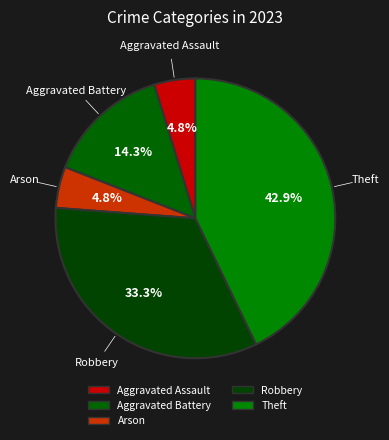

How many slices are in this pie chart?

5